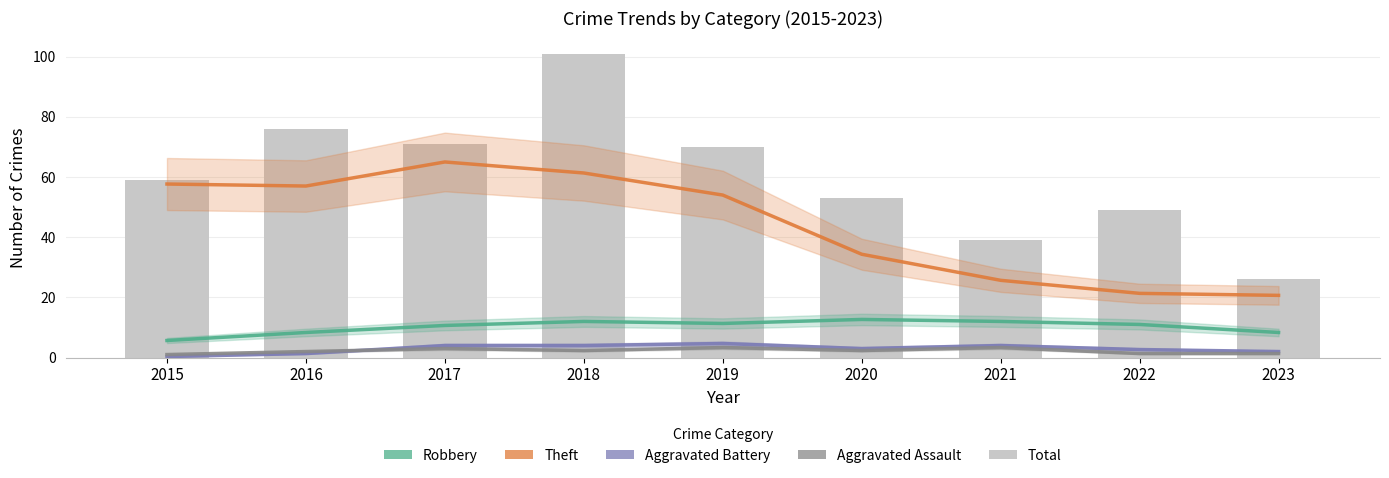

Rank the series at 2015 from lowest to highest value.

Aggravated Battery, Aggravated Assault, Robbery, Theft, Total